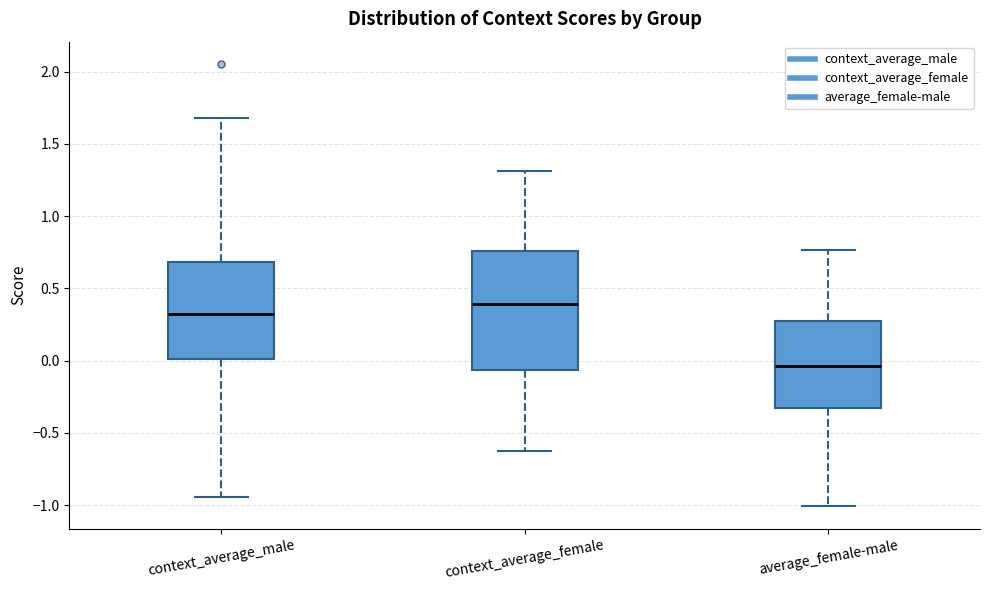

Which box's median line is the lowest?

average_female-male